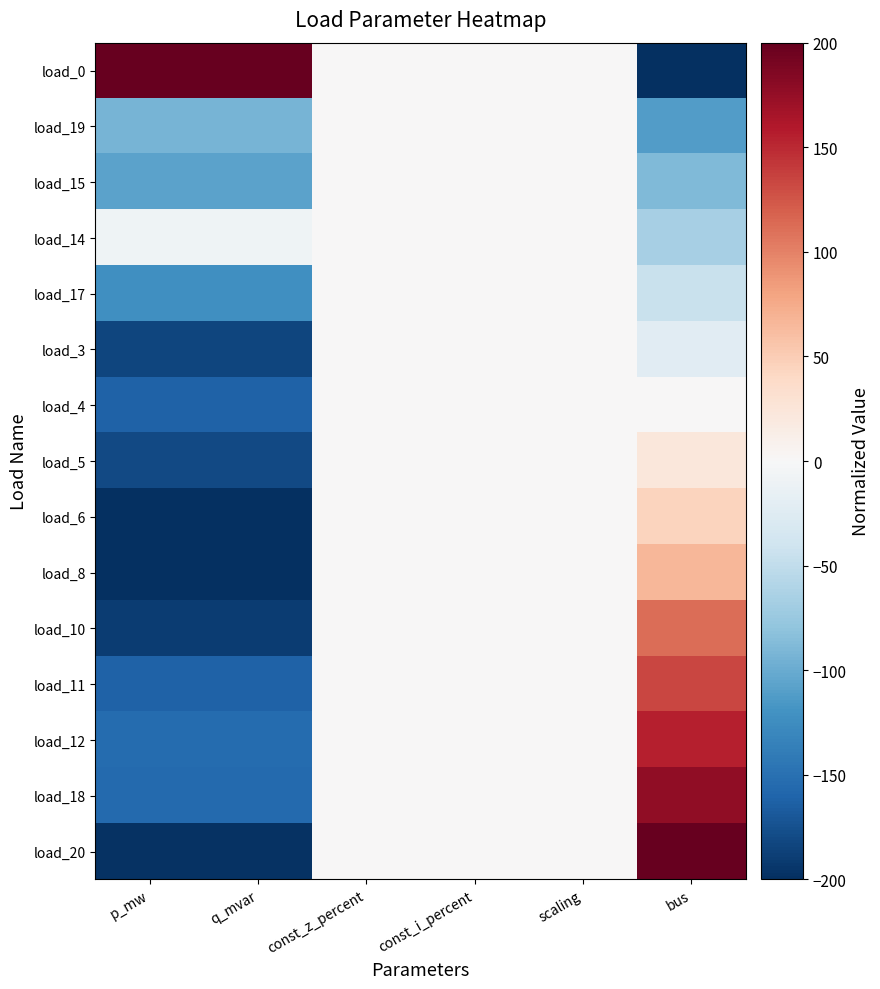

Reading right to left, transcribe all the data shown in this chart.

load_0: bus=-200.0	scaling=0.0	const_i_percent=0.0	const_z_percent=0.0	q_mvar=200.0	p_mw=200.0
load_19: bus=-111.1	scaling=0.0	const_i_percent=0.0	const_z_percent=0.0	q_mvar=-92.7	p_mw=-92.7
load_15: bus=-88.9	scaling=0.0	const_i_percent=0.0	const_z_percent=0.0	q_mvar=-106.5	p_mw=-106.5
load_14: bus=-66.7	scaling=0.0	const_i_percent=0.0	const_z_percent=0.0	q_mvar=-9.2	p_mw=-9.2
load_17: bus=-44.4	scaling=0.0	const_i_percent=0.0	const_z_percent=0.0	q_mvar=-122.1	p_mw=-122.1
load_3: bus=-22.2	scaling=0.0	const_i_percent=0.0	const_z_percent=0.0	q_mvar=-183.1	p_mw=-183.1
load_4: bus=0.0	scaling=0.0	const_i_percent=0.0	const_z_percent=0.0	q_mvar=-161.2	p_mw=-161.2
load_5: bus=22.2	scaling=0.0	const_i_percent=0.0	const_z_percent=0.0	q_mvar=-180.2	p_mw=-180.2
load_6: bus=44.4	scaling=0.0	const_i_percent=0.0	const_z_percent=0.0	q_mvar=-199.2	p_mw=-199.2
load_8: bus=66.7	scaling=0.0	const_i_percent=0.0	const_z_percent=0.0	q_mvar=-200.0	p_mw=-200.0
load_10: bus=111.1	scaling=0.0	const_i_percent=0.0	const_z_percent=0.0	q_mvar=-189.6	p_mw=-189.6
load_11: bus=133.3	scaling=0.0	const_i_percent=0.0	const_z_percent=0.0	q_mvar=-162.1	p_mw=-162.1
load_12: bus=155.6	scaling=0.0	const_i_percent=0.0	const_z_percent=0.0	q_mvar=-154.2	p_mw=-154.2
load_18: bus=177.8	scaling=0.0	const_i_percent=0.0	const_z_percent=0.0	q_mvar=-155.5	p_mw=-155.5
load_20: bus=200.0	scaling=0.0	const_i_percent=0.0	const_z_percent=0.0	q_mvar=-197.0	p_mw=-197.0